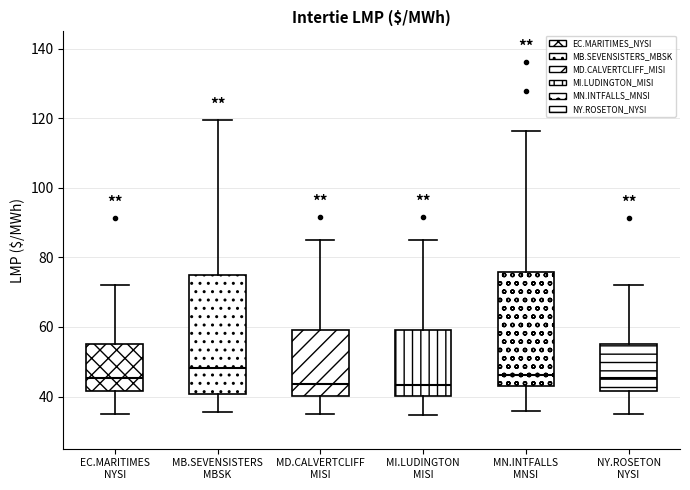

Reading left to right, transcribe this box plot: for each box, give where its median line is, the range the box spans, and where its two whiskers end, as read against the y-axis. The values are not printed on the chart, so give them approximately, as read against the axis.

EC.MARITIMES NYSI: median 46, box 42 to 56, whiskers 34 to 72
MB.SEVENSISTERS MBSK: median 48, box 40 to 76, whiskers 36 to 120
MD.CALVERTCLIFF MISI: median 44, box 40 to 60, whiskers 34 to 86
MI.LUDINGTON MISI: median 44, box 40 to 60, whiskers 34 to 86
MN.INTFALLS MNSI: median 46, box 44 to 76, whiskers 36 to 116
NY.ROSETON NYSI: median 46, box 42 to 56, whiskers 34 to 72